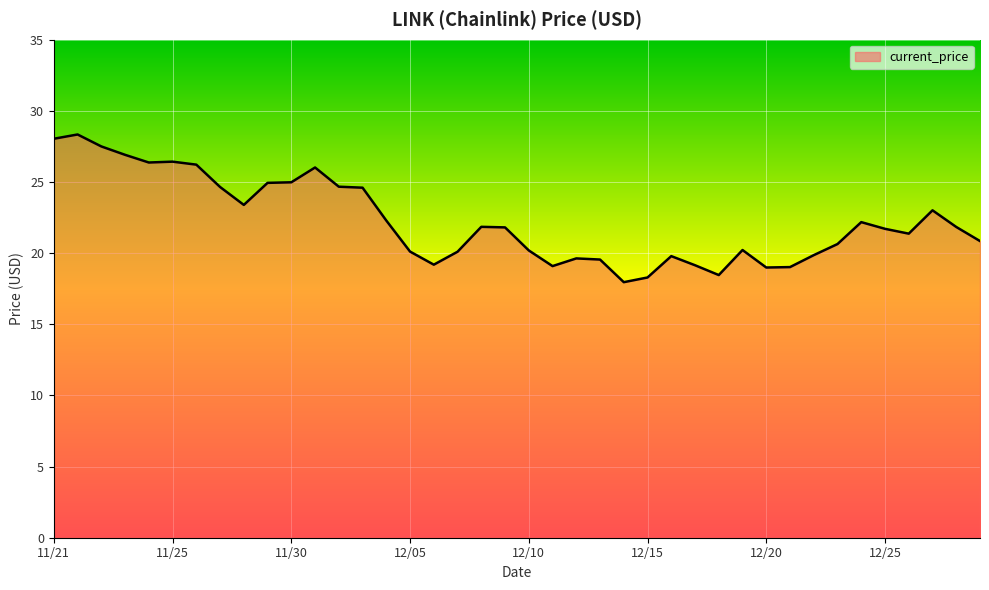

True or false: the data has more than 0 interior local peaks.

True